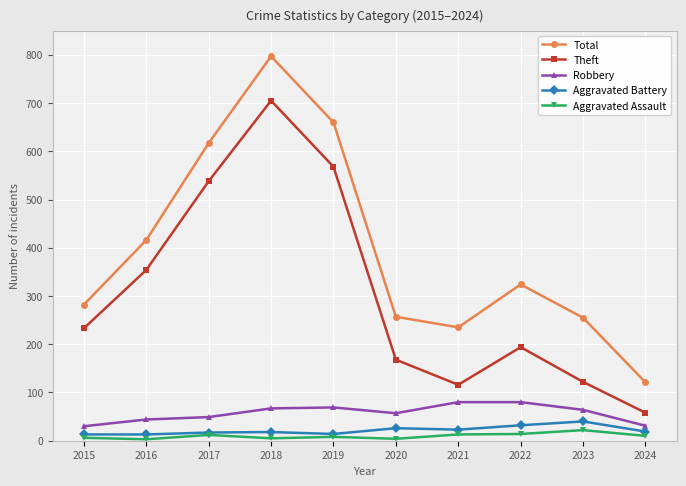

Rank the series by their maximum value, from lowest to highest.

Aggravated Assault, Aggravated Battery, Robbery, Theft, Total